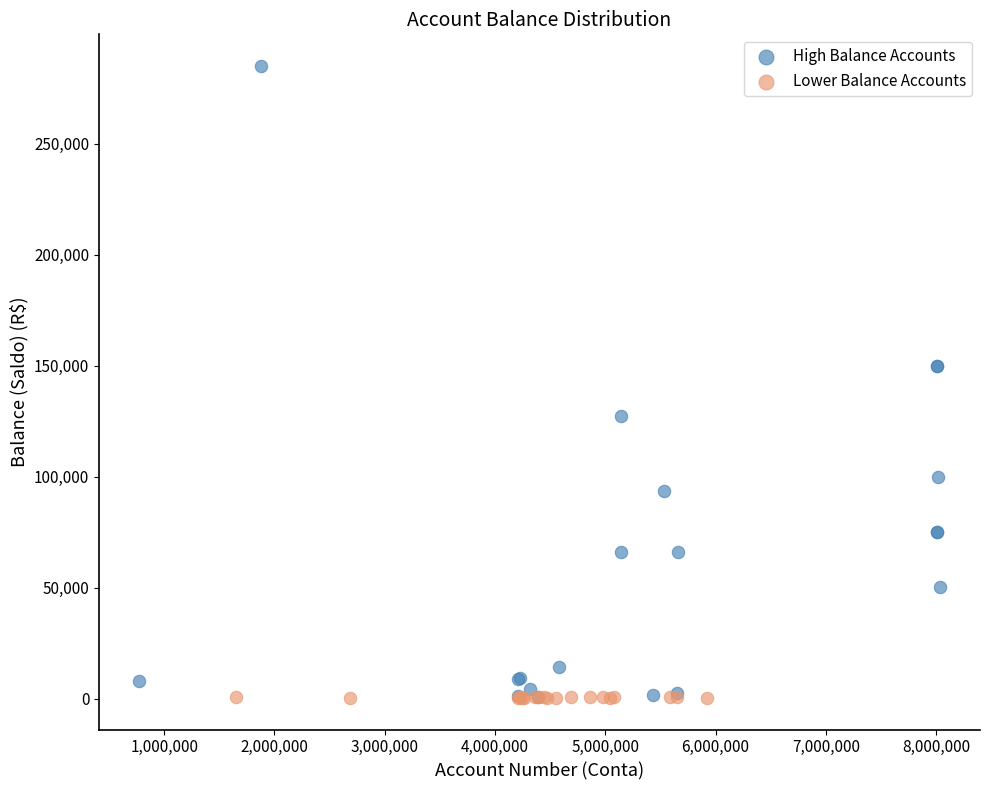

Which series contains the highest Y value?

High Balance Accounts